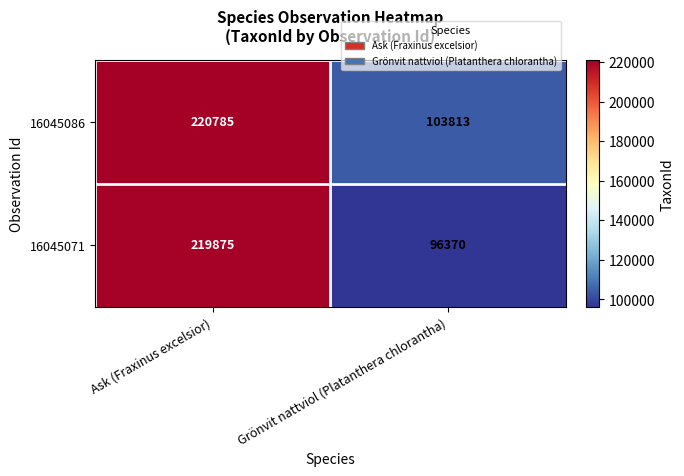

Reading right to left, list all the values displayed in this chart.

16045086: Grönvit nattviol (Platanthera chlorantha)=103813	Ask (Fraxinus excelsior)=220785
16045071: Grönvit nattviol (Platanthera chlorantha)=96370	Ask (Fraxinus excelsior)=219875